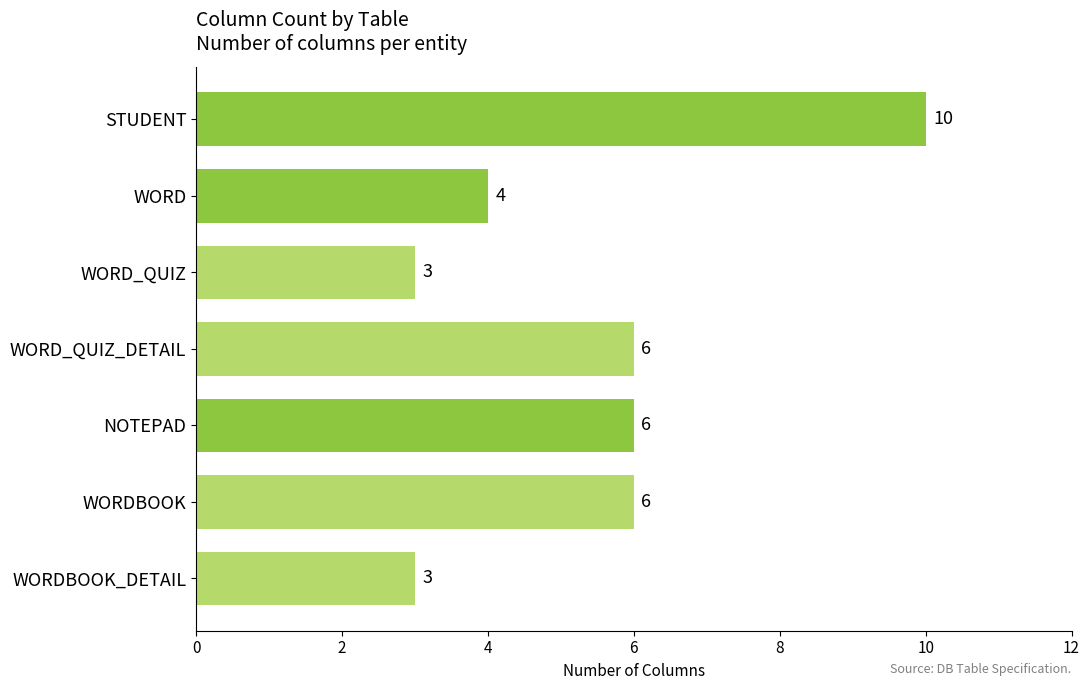

Does the chart contain stacked bars?

No